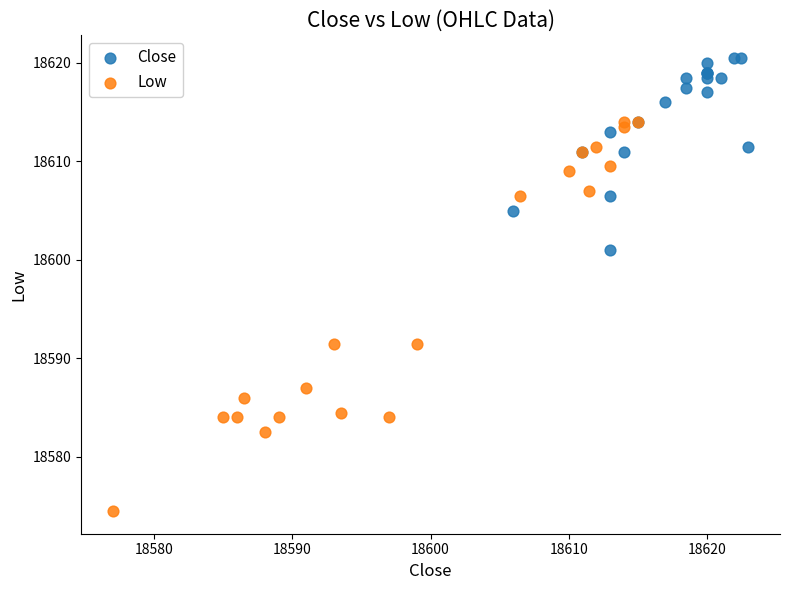

Which series contains the lowest Y value?

Low